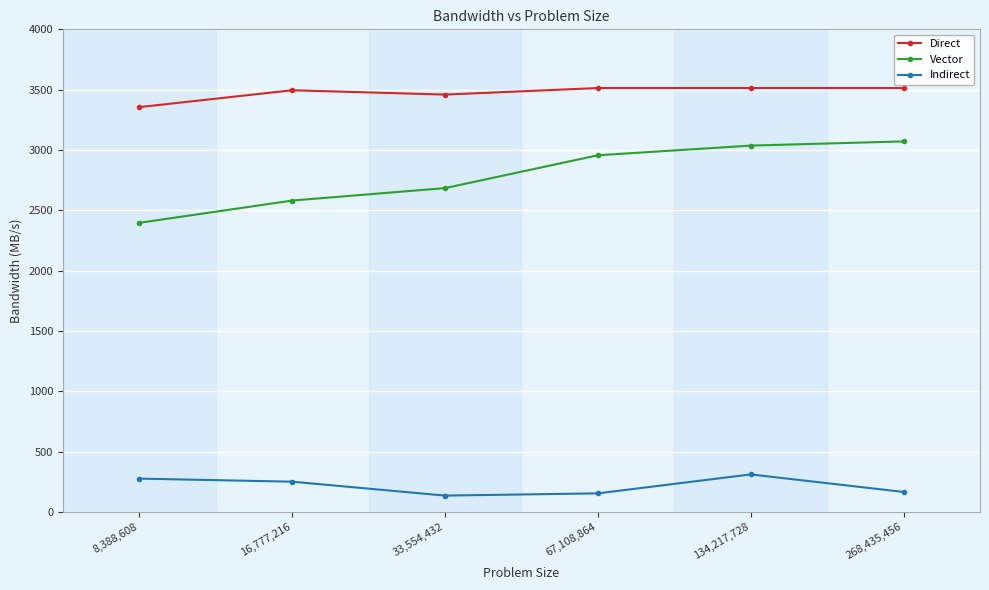

What is the difference between the Indirect values at 67,108,864 and 33,554,432?

18.6